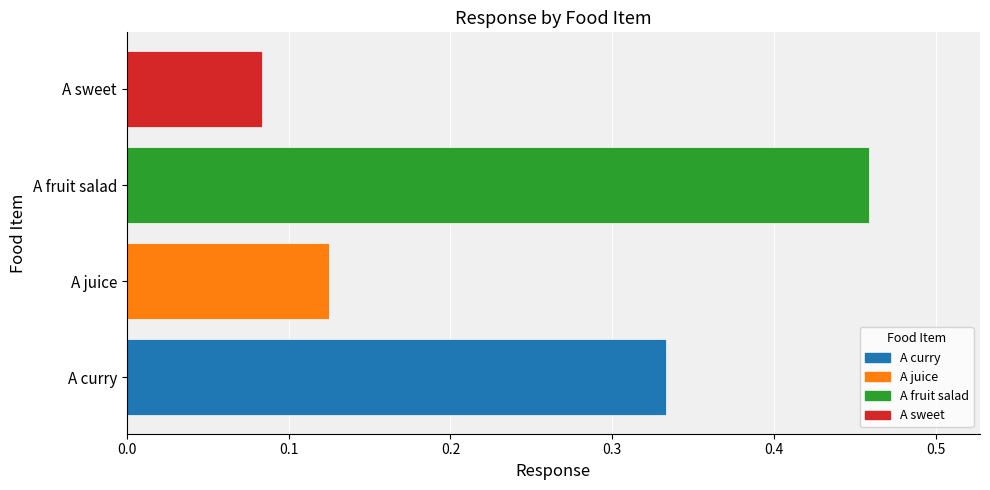

Count the values in the range 0 to 1.

4